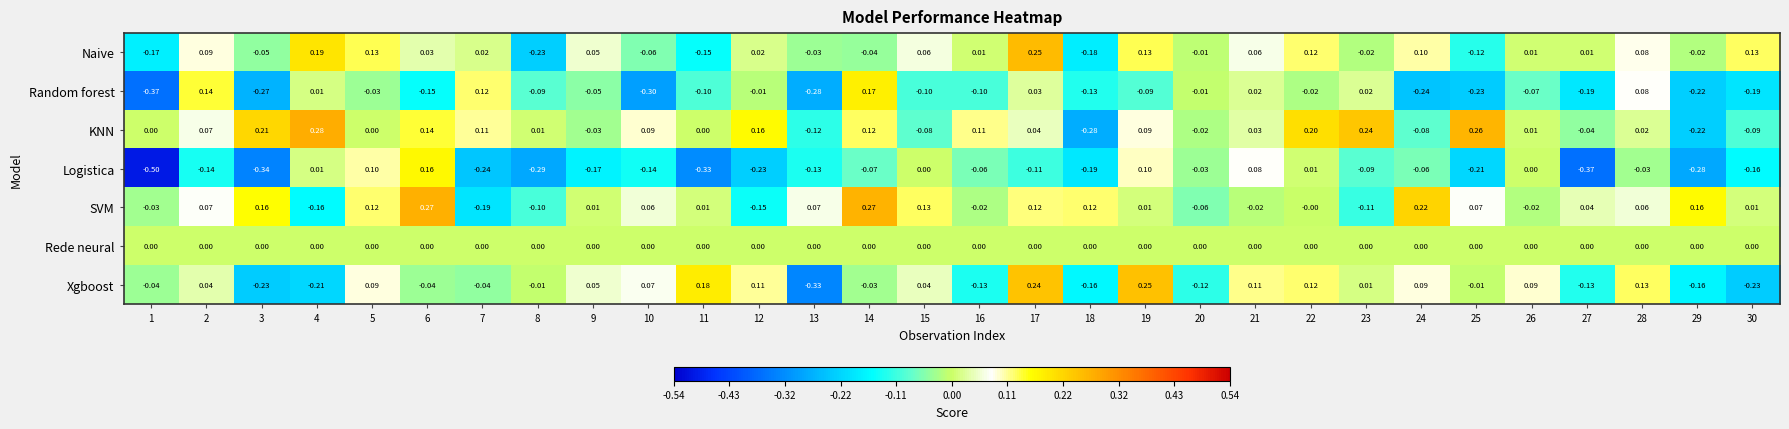

Which series has the largest range (max minus min)?

Logistica